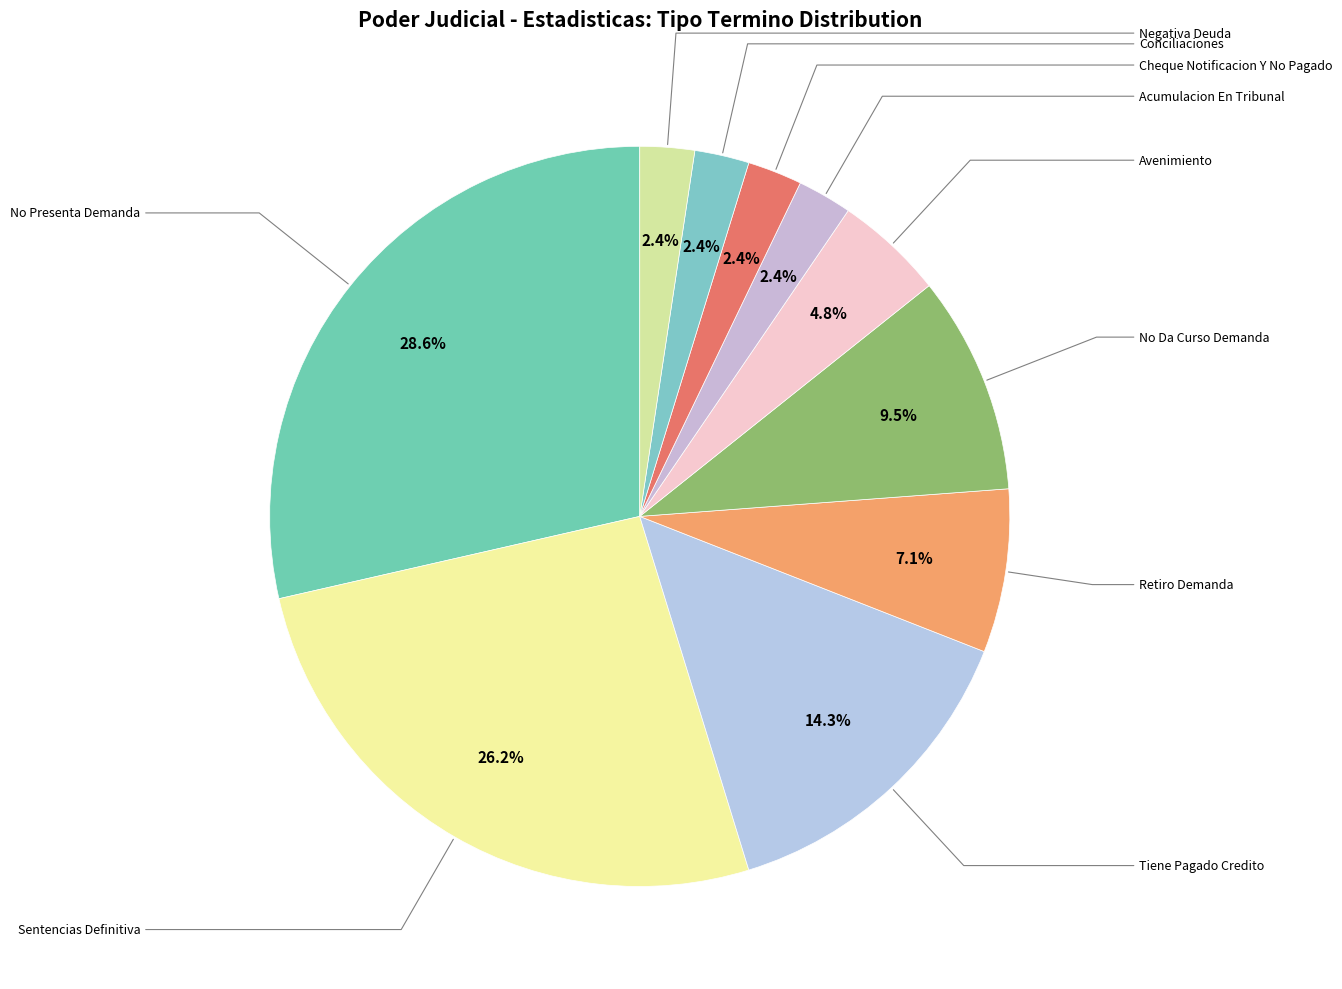

Count the number of slices in the pie.

10